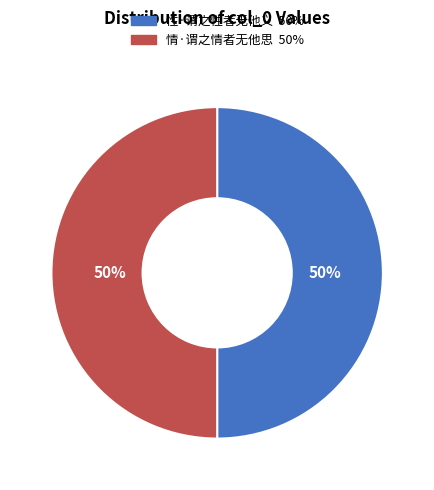

To the nearest percent, what is the combined percentage of 性·谓之性者无他义 and 情·谓之情者无他思?

100%